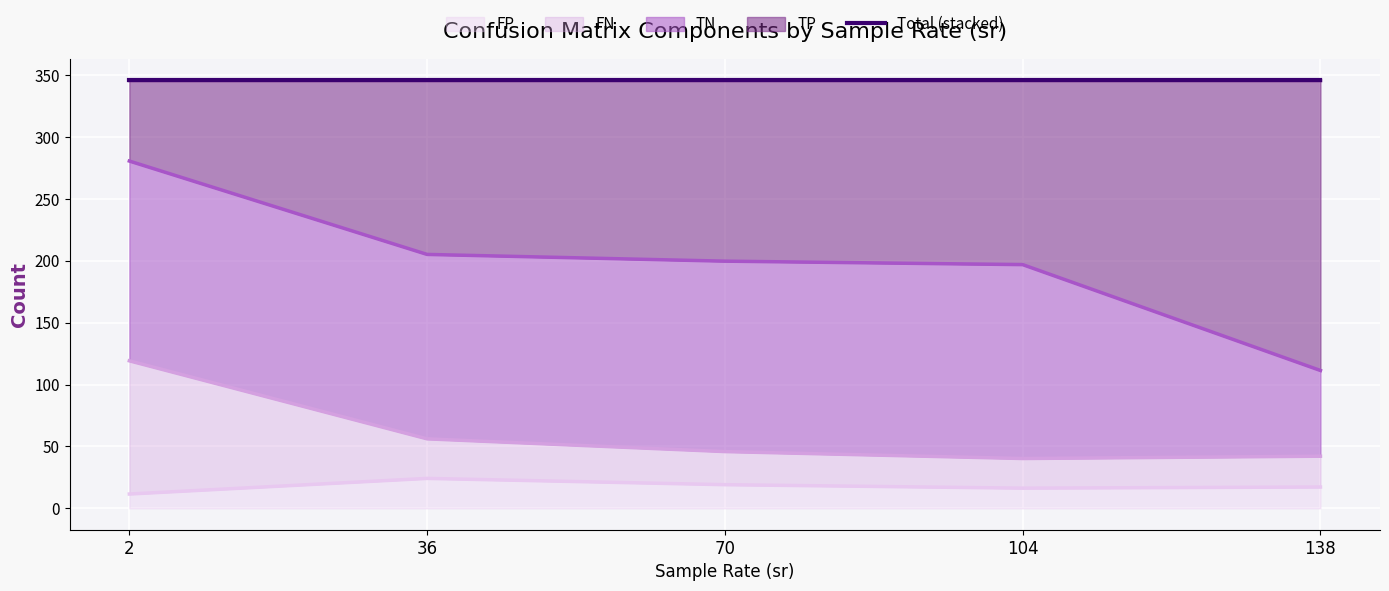

Where is the first local maximum for FP?

36